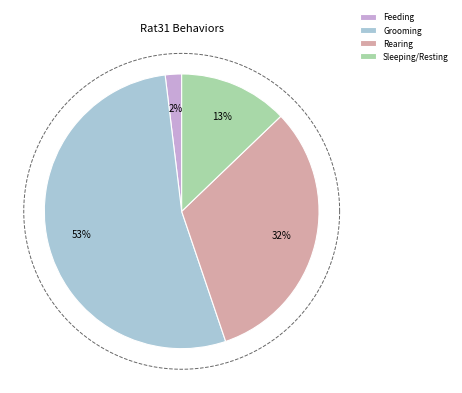

Does Rearing represent more than half of the total?

No